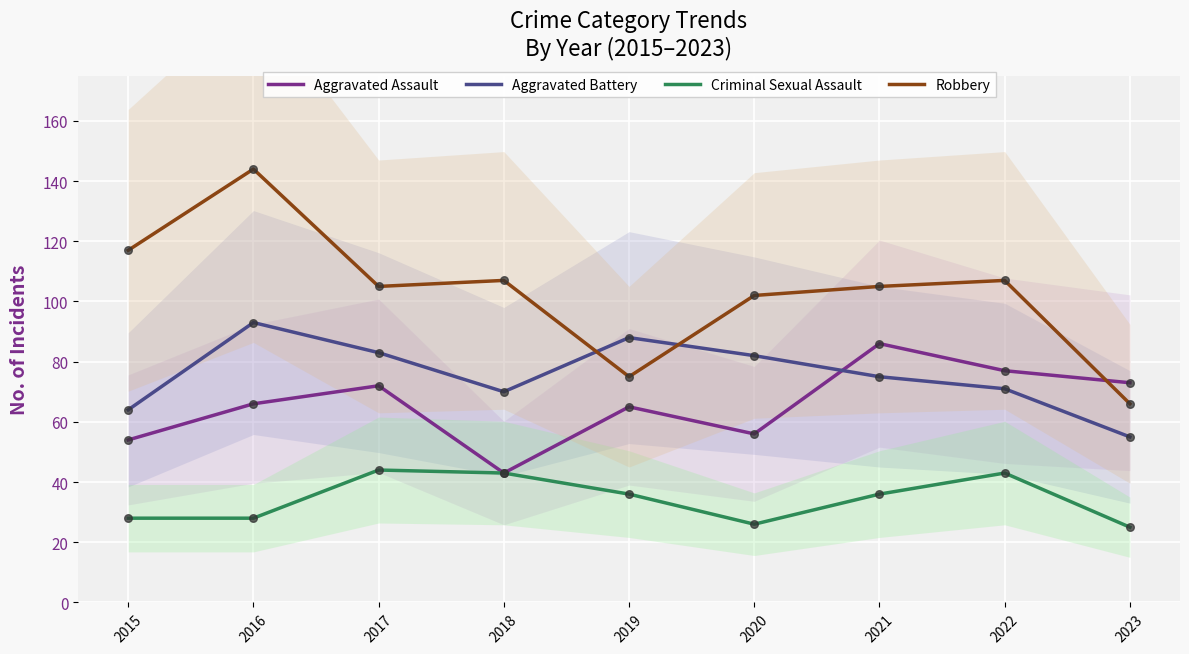

Which series has the largest Y range (max minus min)?

Robbery